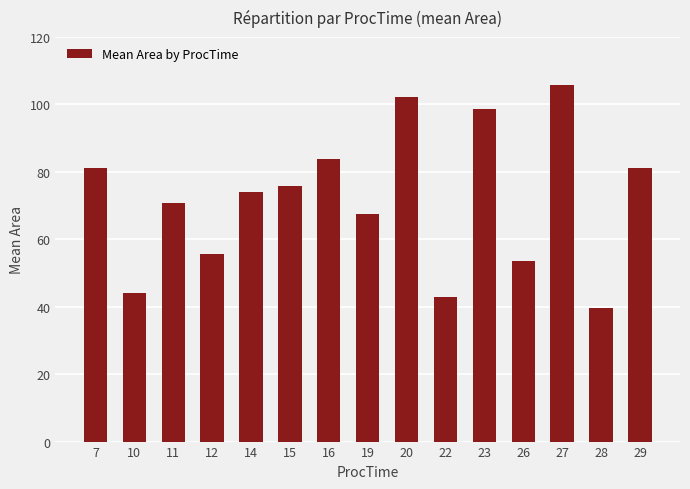

What is the difference between the second highest and second lowest values?

59.1